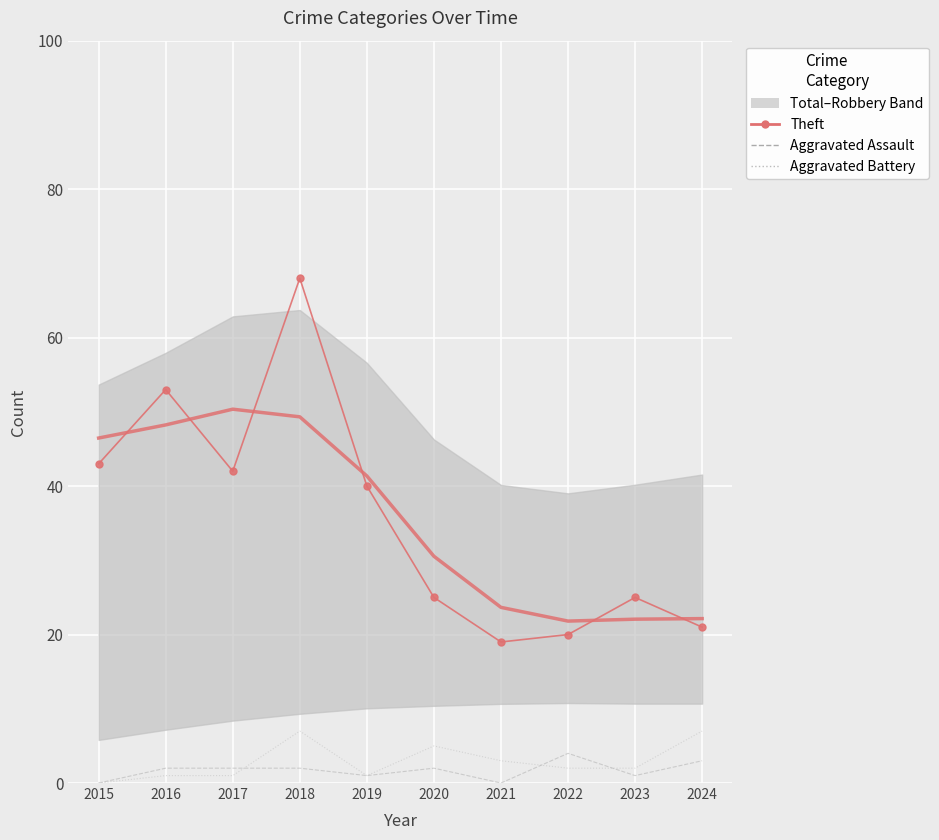

List the labels in order of Aggravated Battery value, smallest first.

2015, 2016, 2017, 2019, 2022, 2023, 2021, 2020, 2018, 2024